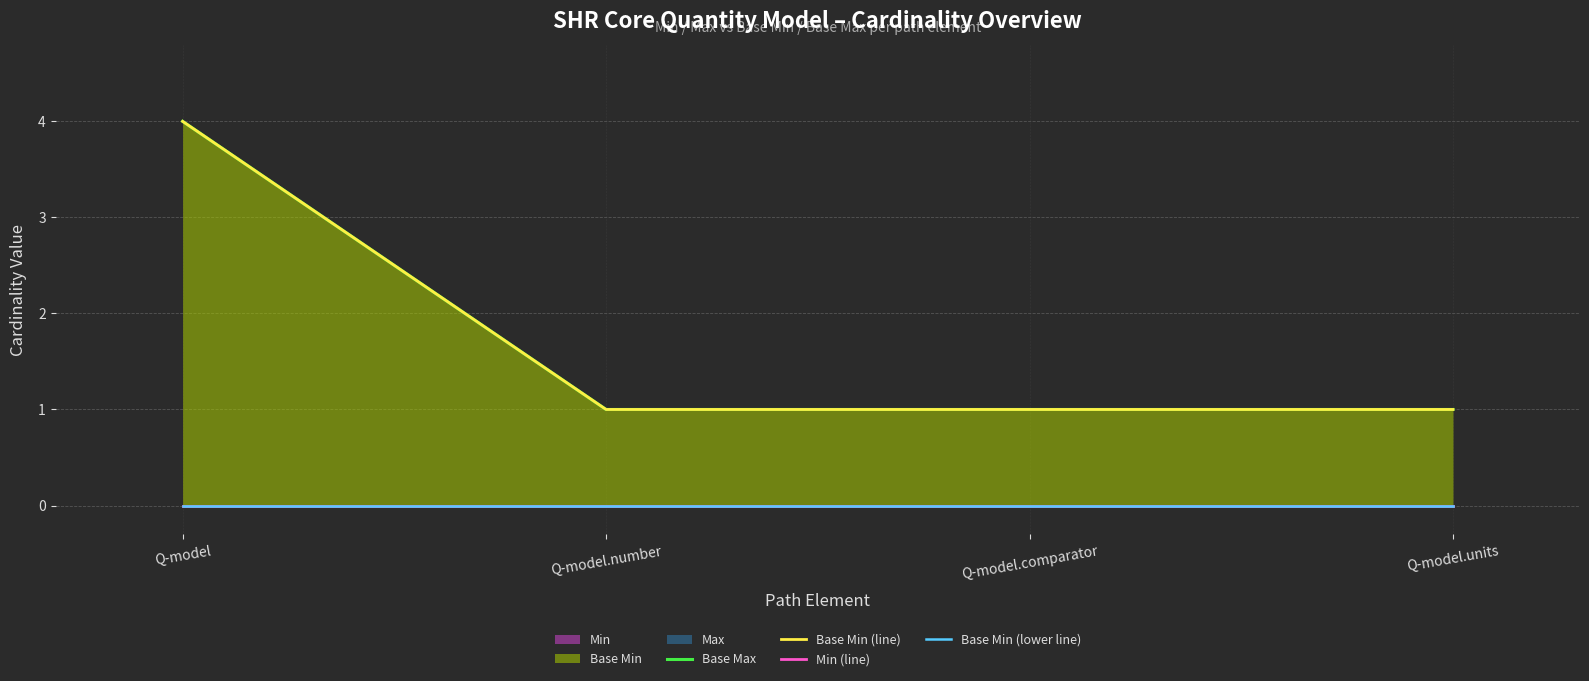

At which label does Base Max reach its peak?

Q-model